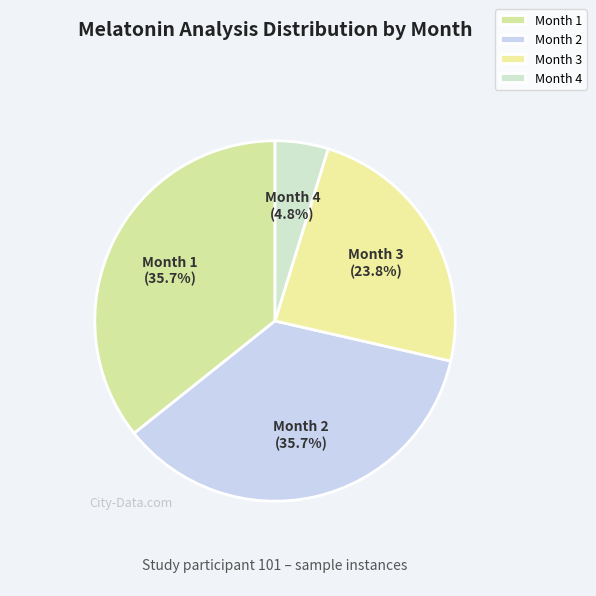

To the nearest percent, what is the difference between the largest and smallest slice percentages?

31%